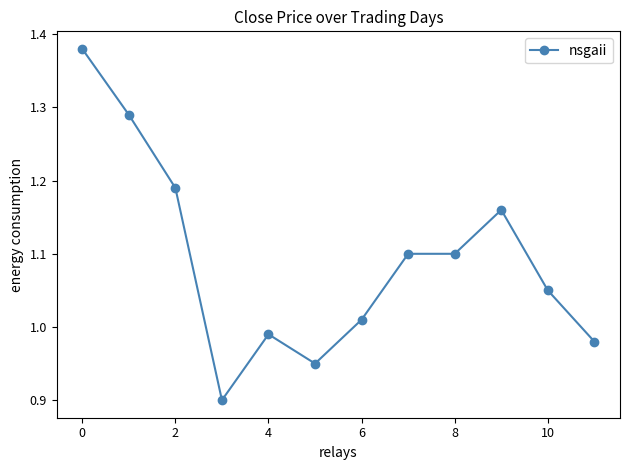

What is the sum of all values?

13.1